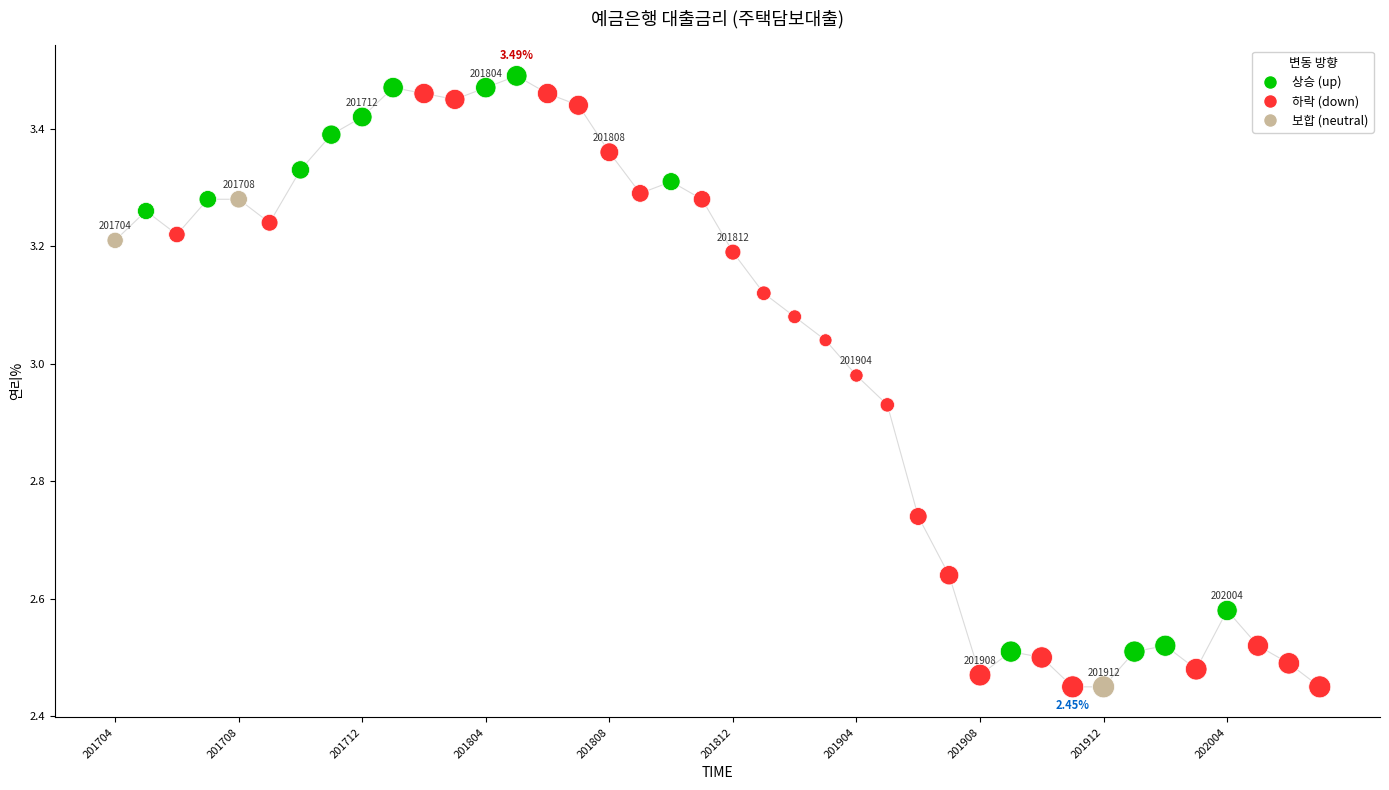

What is the range of Y values (max minus min)?

1.0